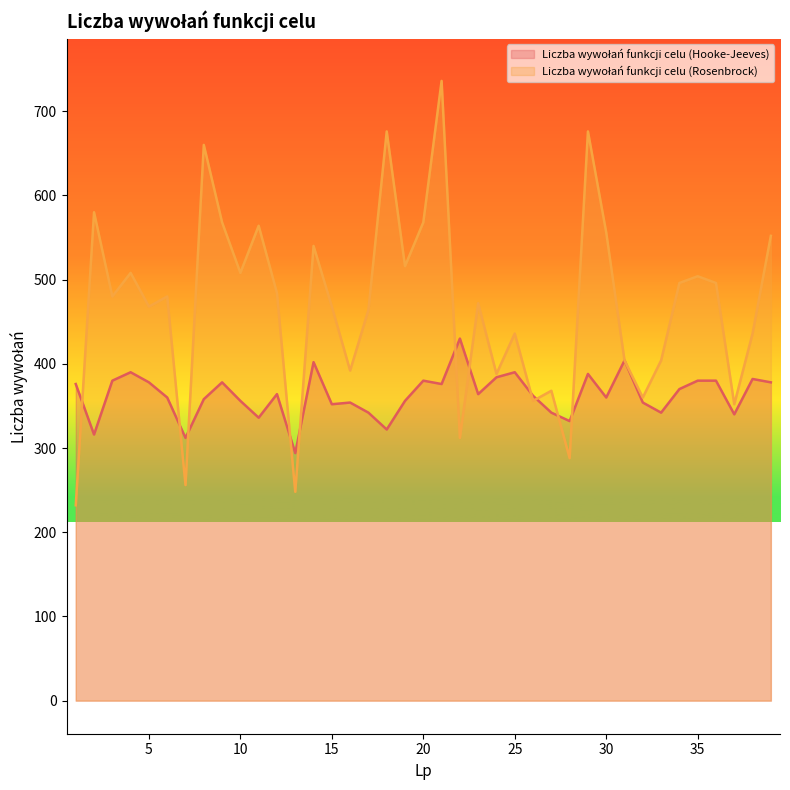

How many data points does each series have?

39